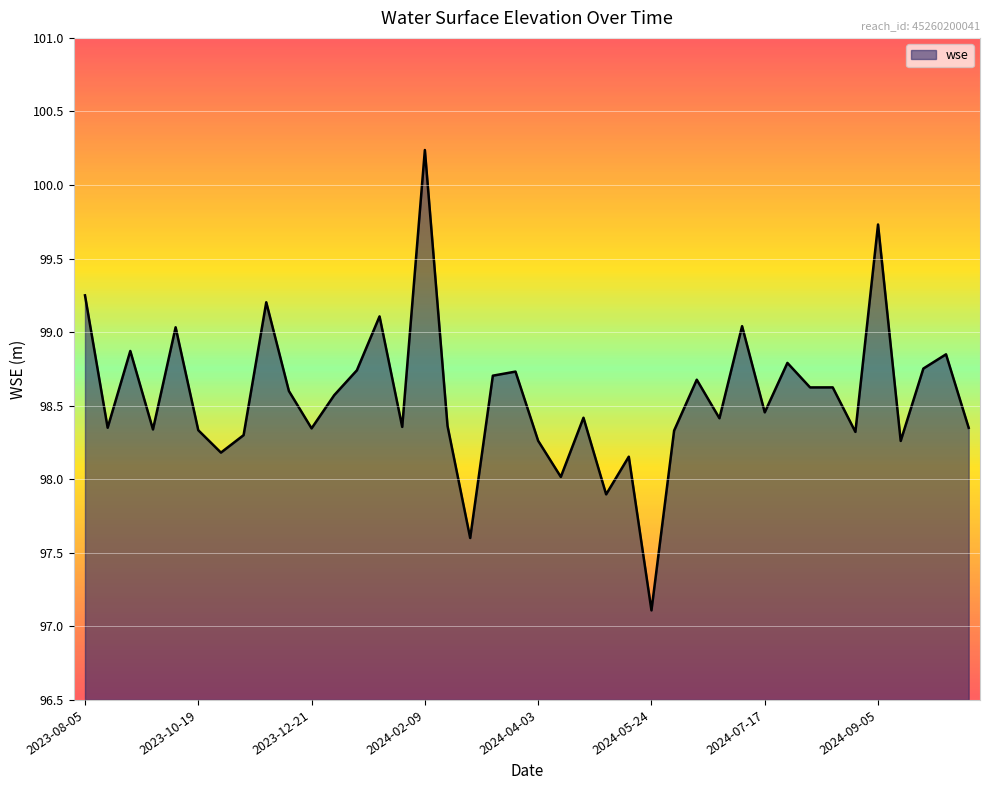

What is the smallest value displayed?

97.1